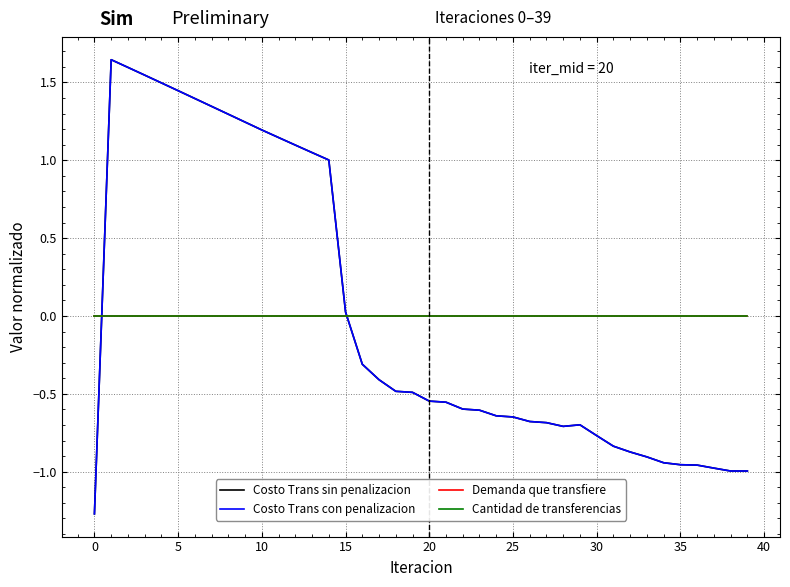

What is the difference between the maximum and second lowest values in the Costo Trans sin penalizacion series?

2.6